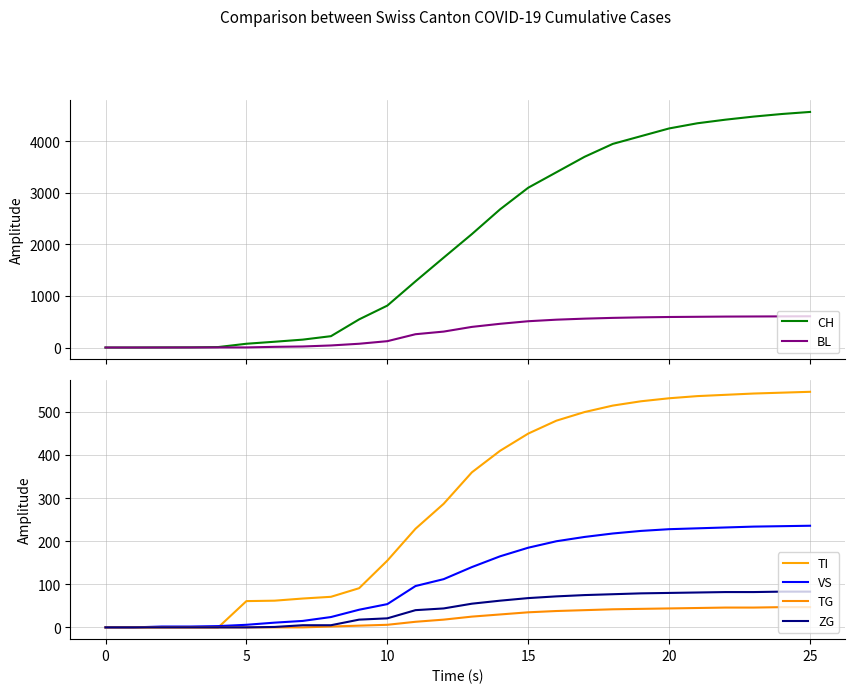

What is the total value across all series at 24?

6044